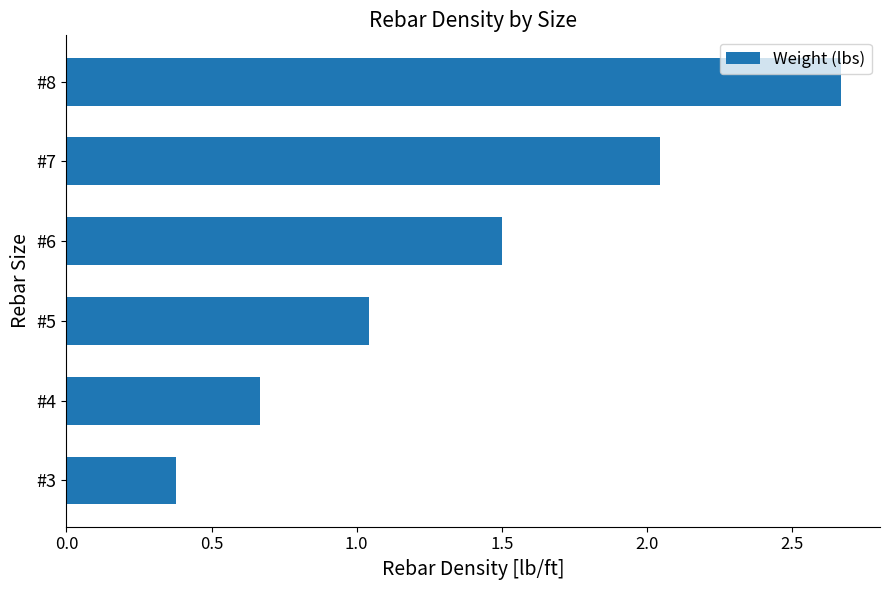

Count the number of values greater than 1.

4